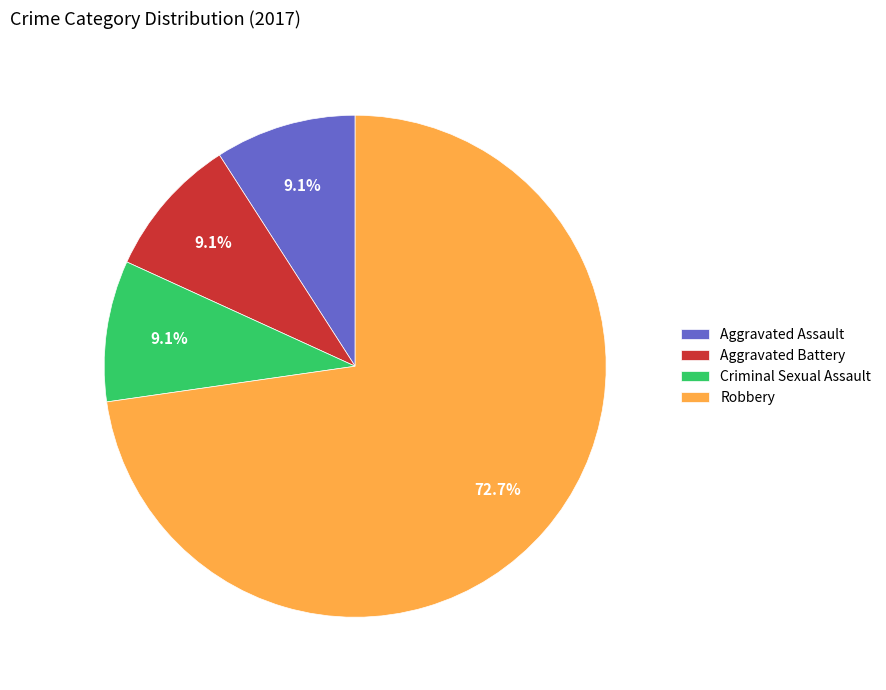

What percentage is the Aggravated Battery slice, to the nearest percent?

9%